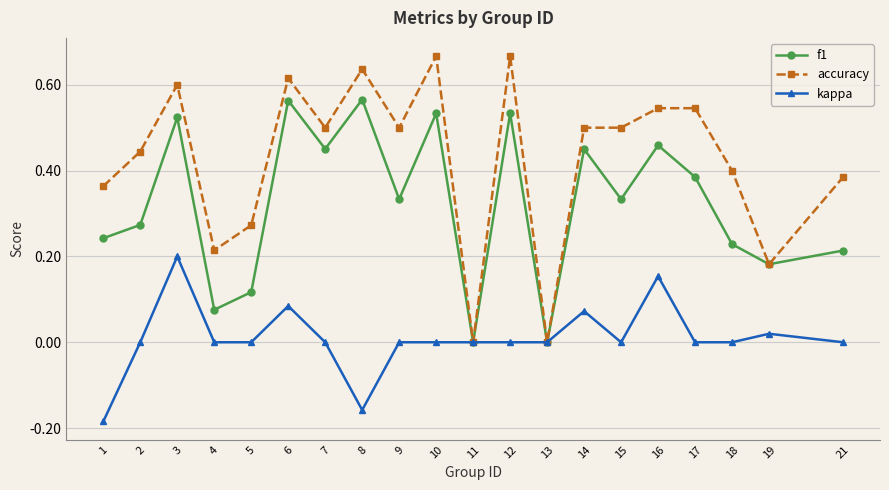

At which category does accuracy reach its first local valley?

4